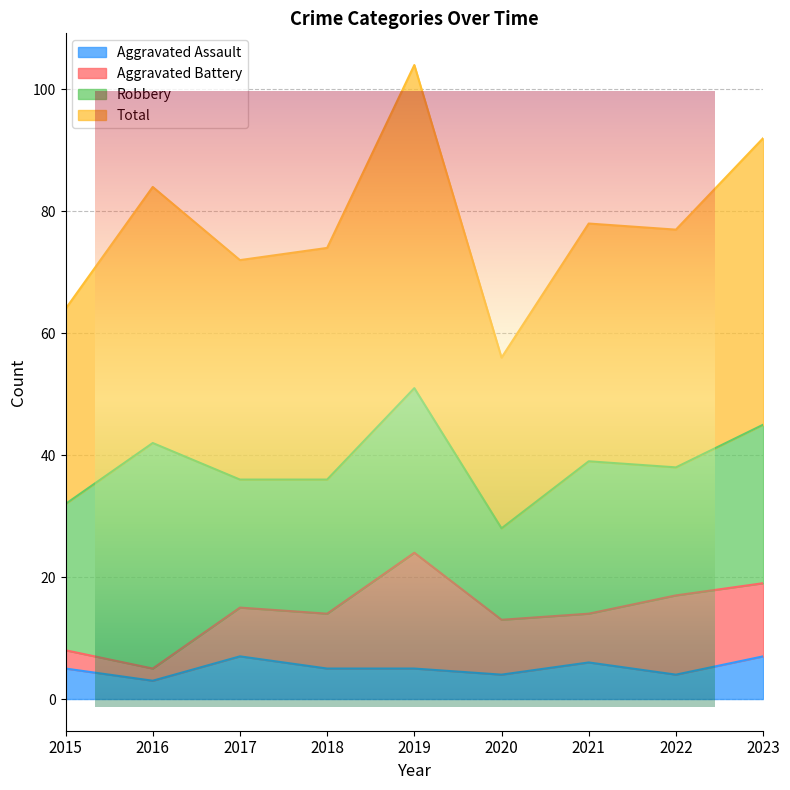

How many data points in Aggravated Assault are less than 5?

3